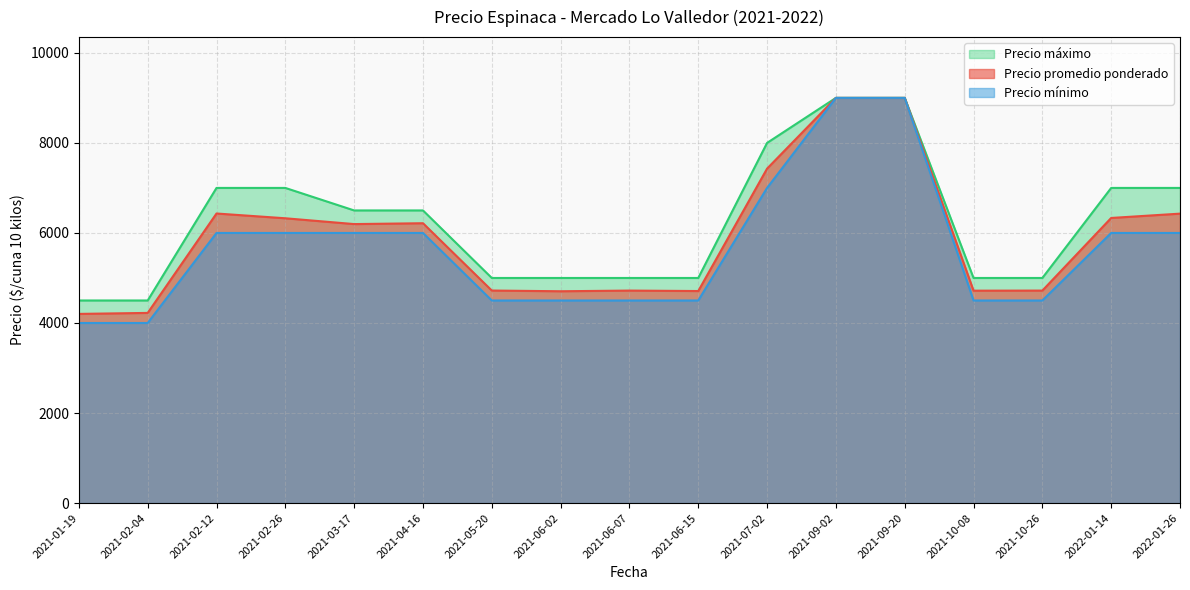

Which series has the widest spread of values?

Precio mínimo